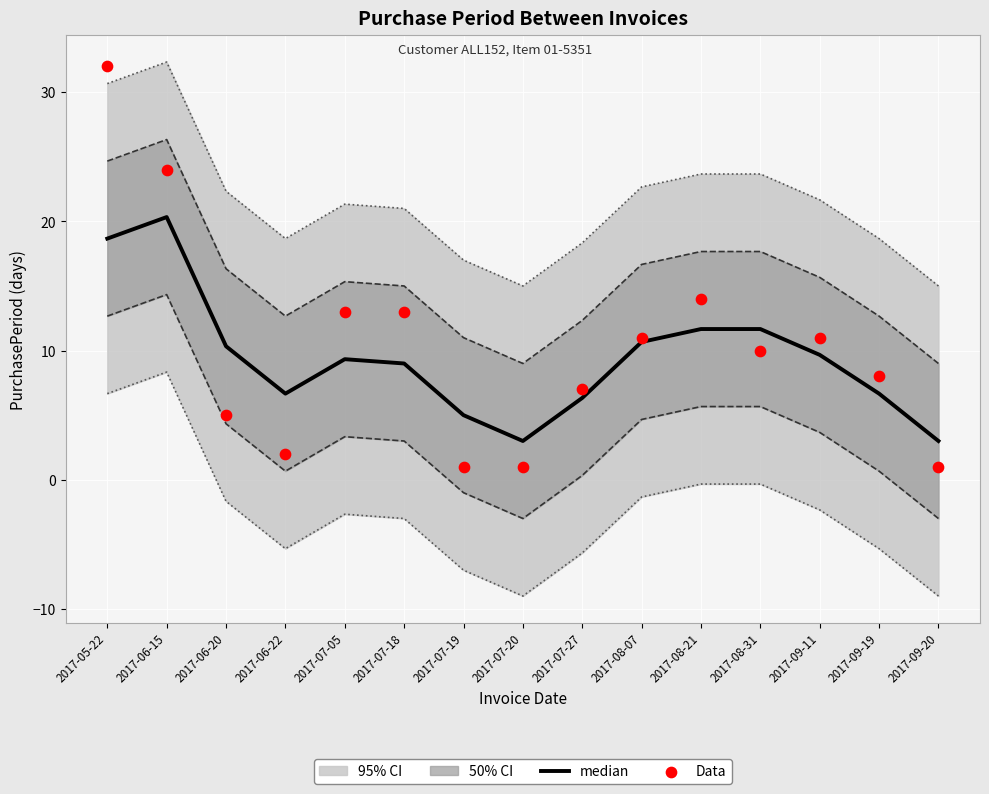

Which series has the largest total across all categories?

Data